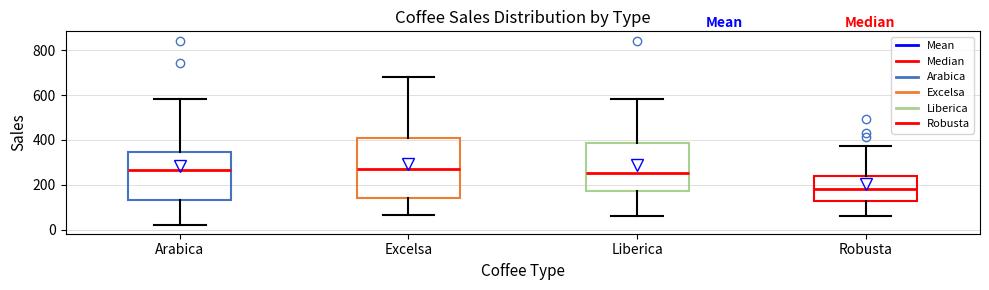

Reading left to right, read every box against the y-axis: the position of its median line, the range the box covers, and the ends of its whiskers. The values are not printed on the chart, so give them approximately, as read against the axis.

Arabica: median 260, box 140 to 340, whiskers 20 to 580
Excelsa: median 280, box 140 to 400, whiskers 60 to 680
Liberica: median 260, box 180 to 380, whiskers 60 to 580
Robusta: median 180, box 120 to 240, whiskers 60 to 380